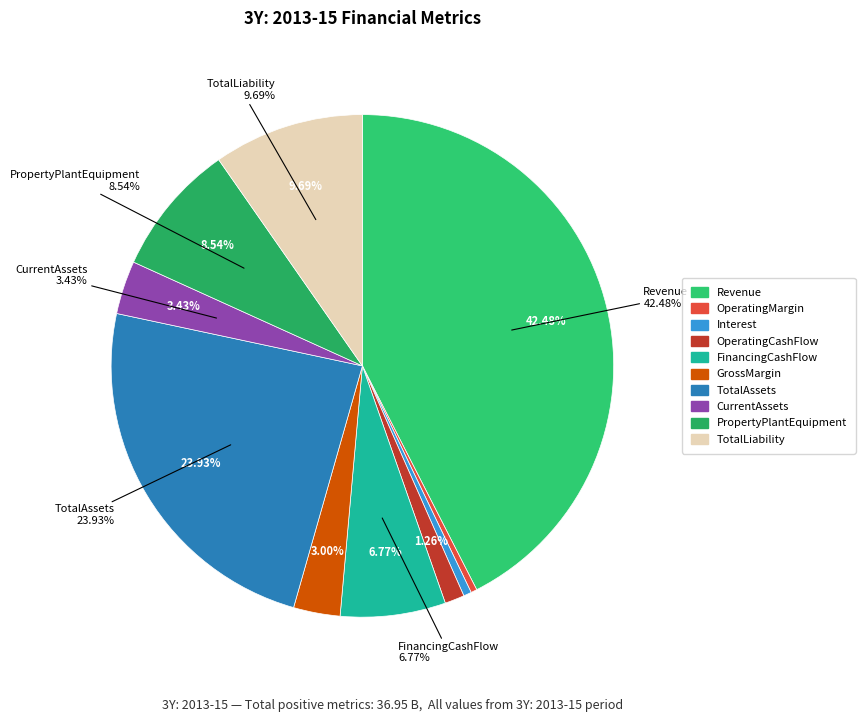

Is it true that TotalLiability is 18% of the pie?

False